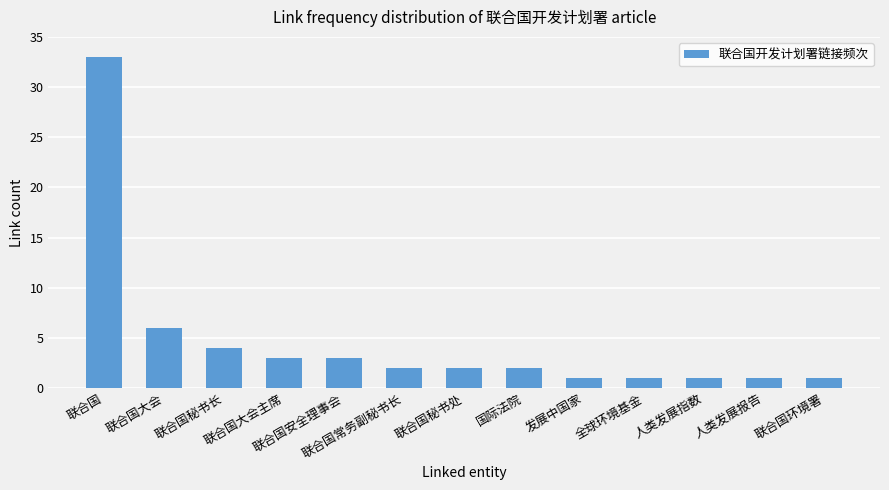

What is the ratio of the value at 联合国大会 to the value at 人类发展指数?

6.0